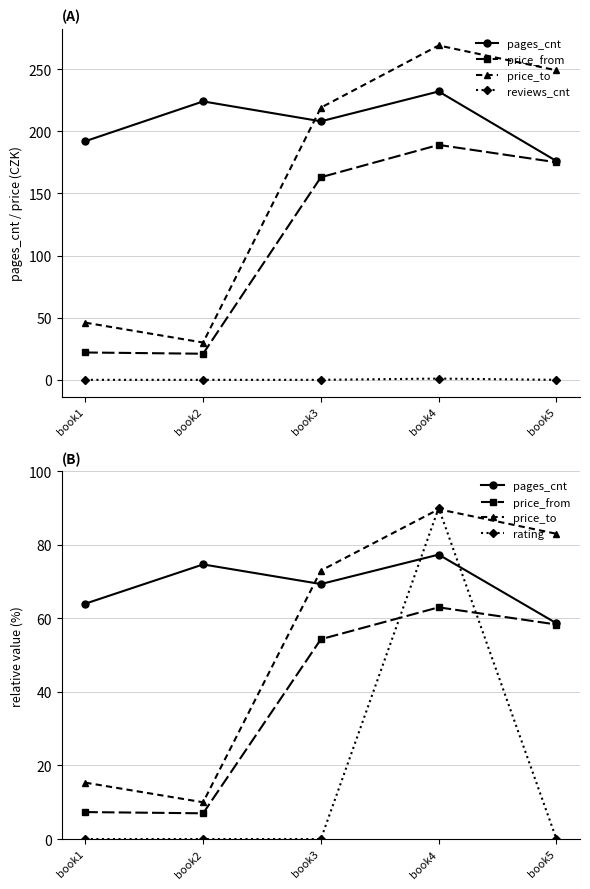

Is it true that pages_cnt equals 25.0 at book3?

False